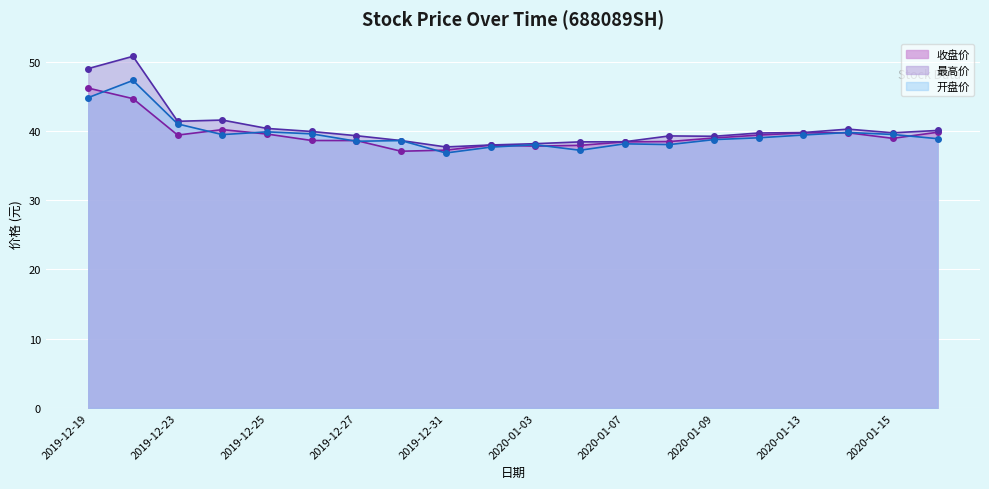

Reading left to right, list all the values displayed in this chart.

收盘价: 2019-12-19=46.2	2019-12-20=44.6	2019-12-23=39.4	2019-12-24=40.2	2019-12-25=39.5	2019-12-26=38.6	2019-12-27=38.6	2019-12-30=37.1	2019-12-31=37.2	2020-01-02=37.9	2020-01-03=37.8	2020-01-06=37.9	2020-01-07=38.4	2020-01-08=38.5	2020-01-09=39.0	2020-01-10=39.4	2020-01-13=39.7	2020-01-14=39.7	2020-01-15=38.9	2020-01-16=39.8
最高价: 2019-12-19=49.0	2019-12-20=50.8	2019-12-23=41.4	2019-12-24=41.6	2019-12-25=40.4	2019-12-26=39.9	2019-12-27=39.3	2019-12-30=38.6	2019-12-31=37.7	2020-01-02=38.0	2020-01-03=38.1	2020-01-06=38.4	2020-01-07=38.4	2020-01-08=39.3	2020-01-09=39.2	2020-01-10=39.7	2020-01-13=39.8	2020-01-14=40.2	2020-01-15=39.7	2020-01-16=40.1
开盘价: 2019-12-19=44.8	2019-12-20=47.3	2019-12-23=41.0	2019-12-24=39.5	2019-12-25=39.9	2019-12-26=39.6	2019-12-27=38.5	2019-12-30=38.6	2019-12-31=36.8	2020-01-02=37.6	2020-01-03=38.0	2020-01-06=37.2	2020-01-07=38.1	2020-01-08=38.0	2020-01-09=38.7	2020-01-10=39.0	2020-01-13=39.4	2020-01-14=39.8	2020-01-15=39.5	2020-01-16=38.9